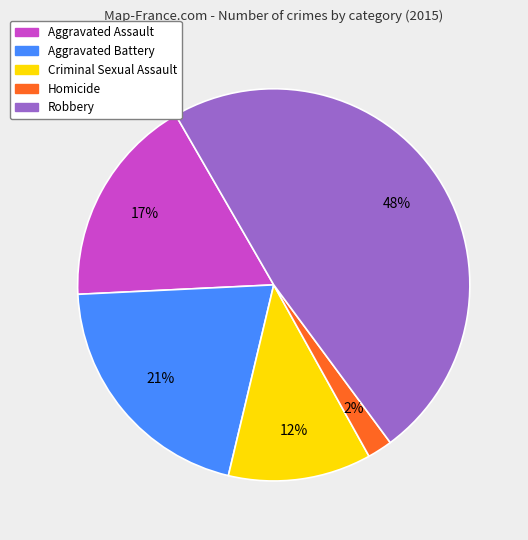

Is there any slice that represents more than half of the pie?

No